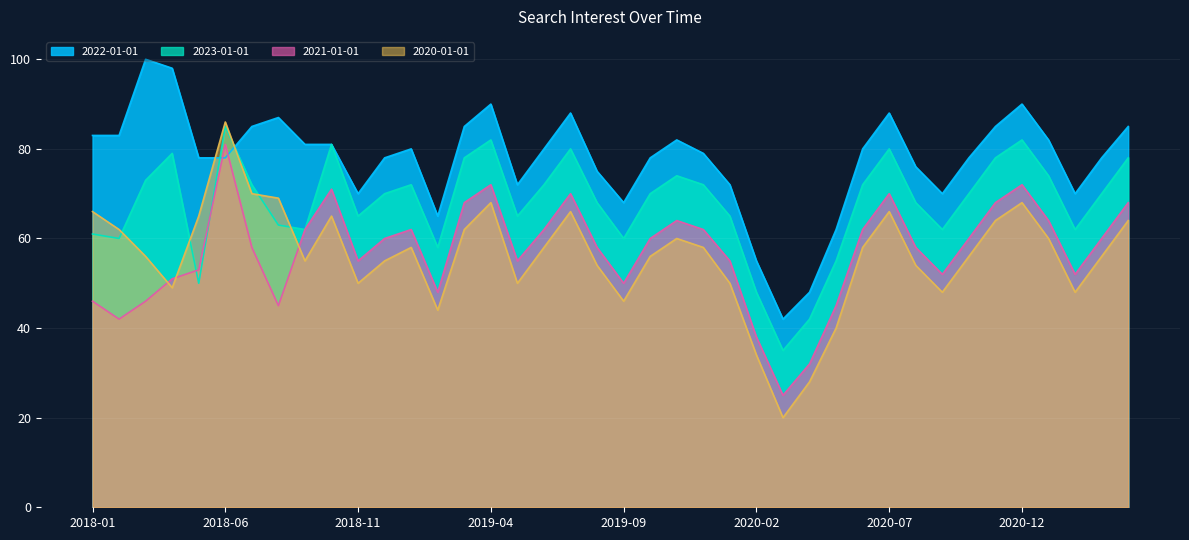

True or false: 2022-01-01 and 2023-01-01 intersect in this chart.

True